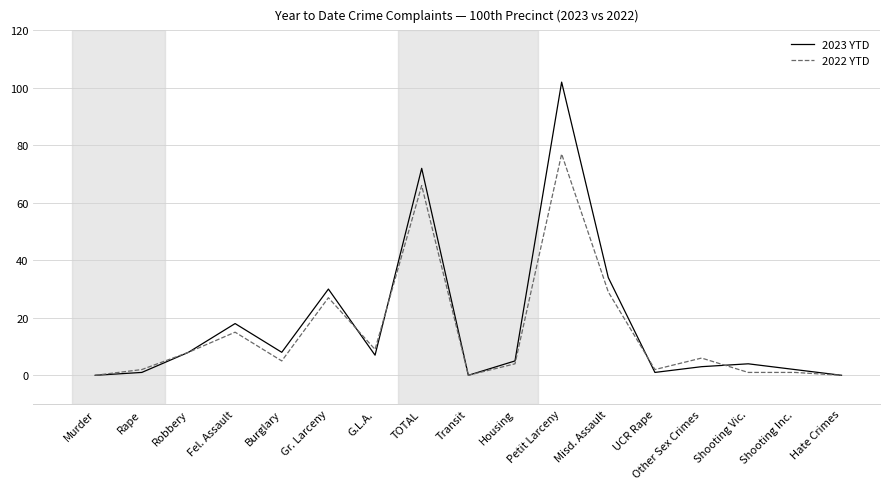

Between Burglary and Petit Larceny, which series saw the biggest shift?

2023 YTD